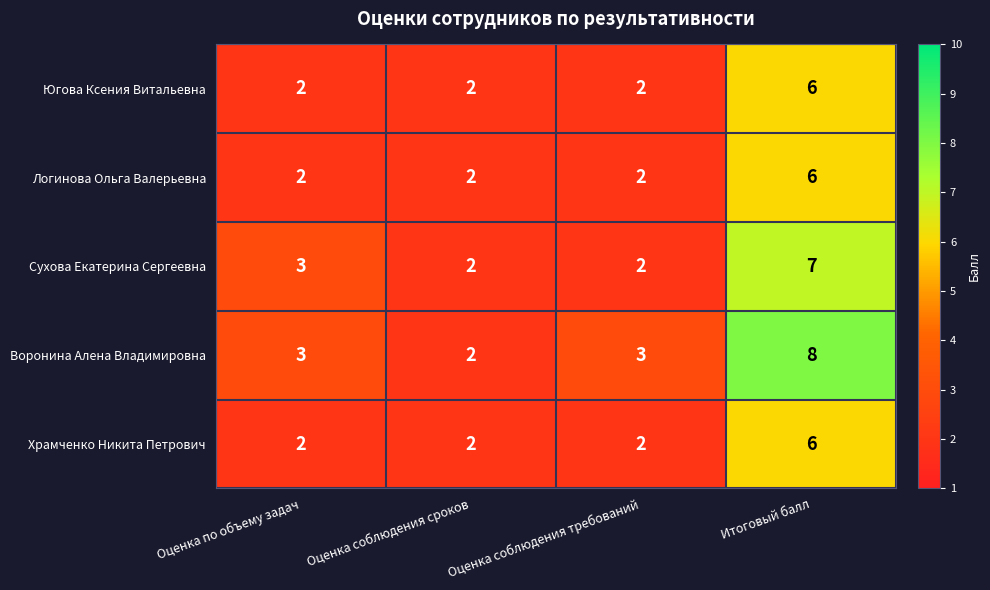

How many Сухова Екатерина Сергеевна values are between 2 and 7?

4